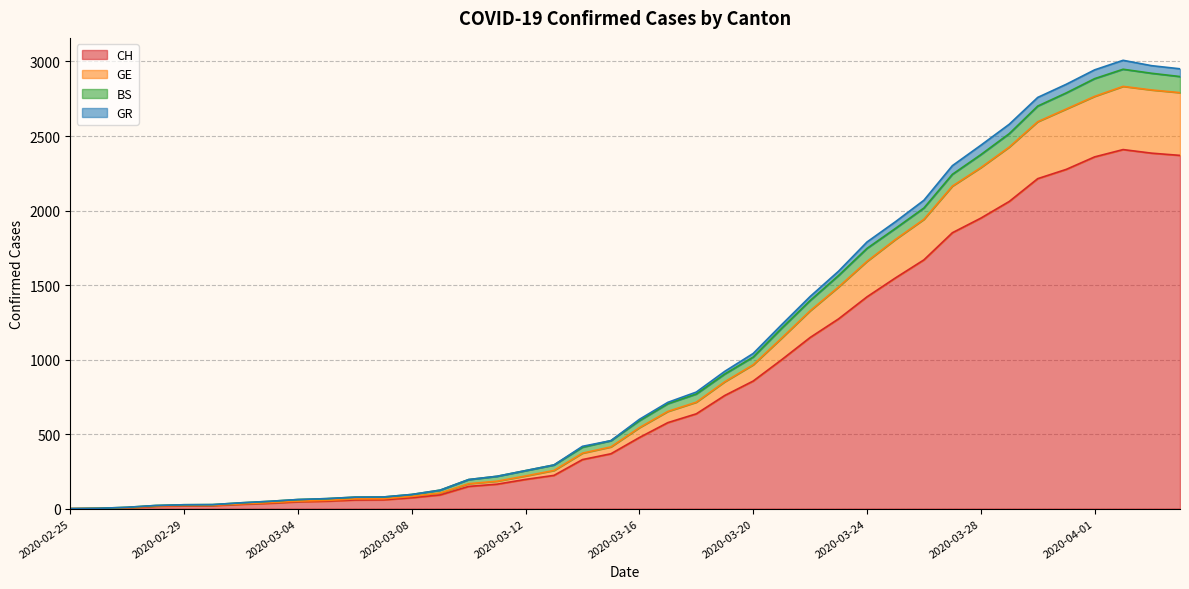

At which label does CH reach its minimum?

2020-02-25